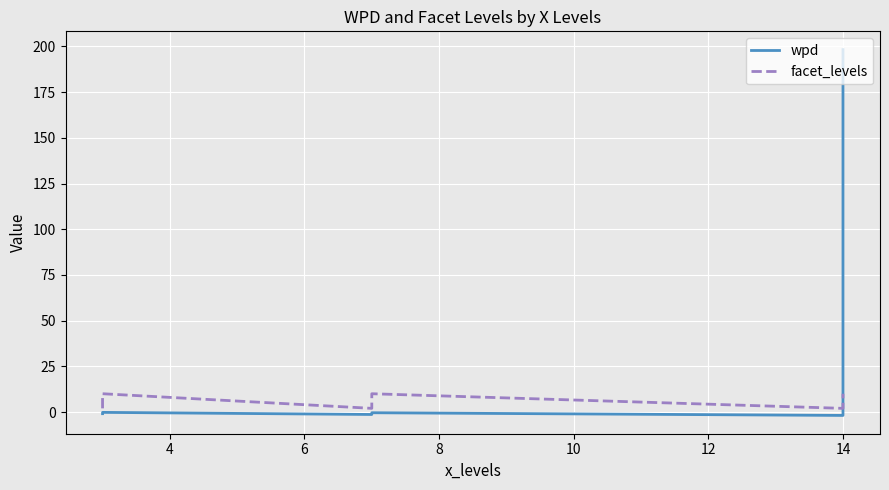

The value of wpd at 12 is -0.6. True or false?

False